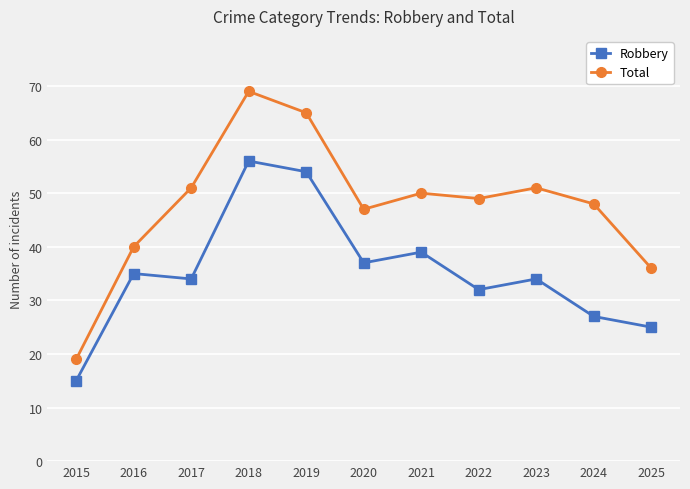

True or false: Robbery has a value of 34 at 2017.

True